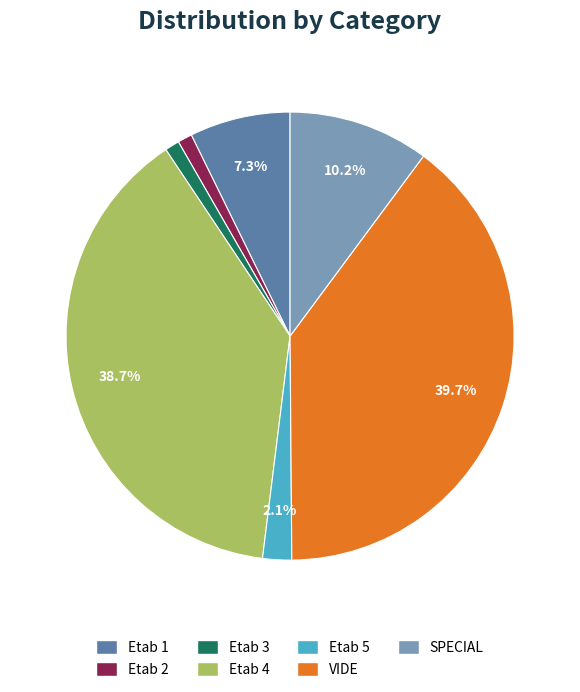

Is it true that SPECIAL is 21% of the pie?

False